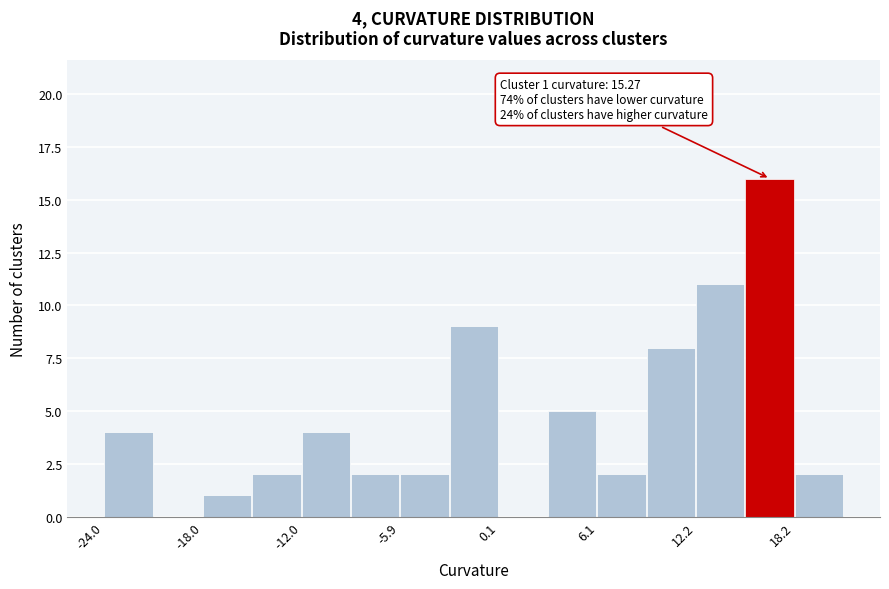

Read against the x-axis, roughly where is the centre of the tallest bar?

17